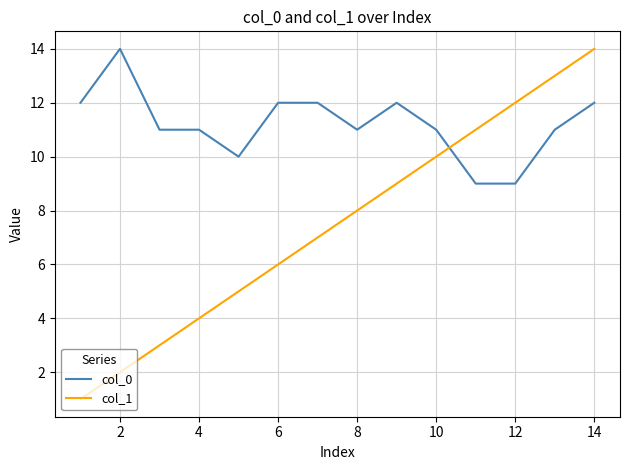

Which series has the largest total across all categories?

col_0